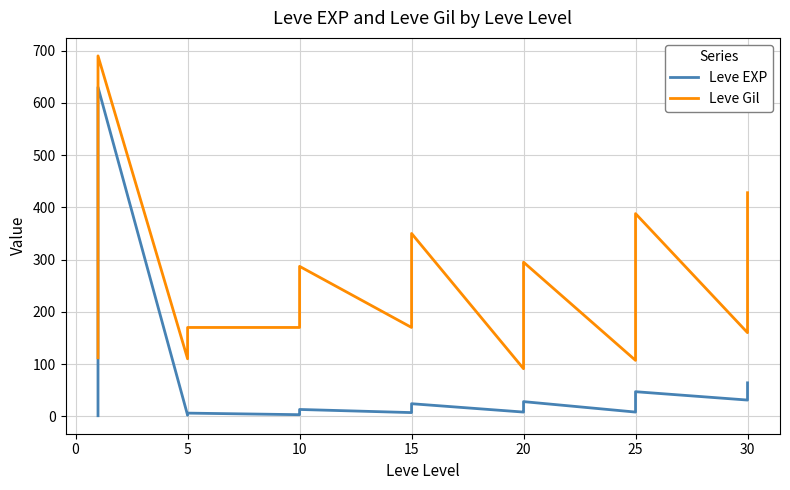

What are all the series names shown in the legend?

Leve EXP, Leve Gil